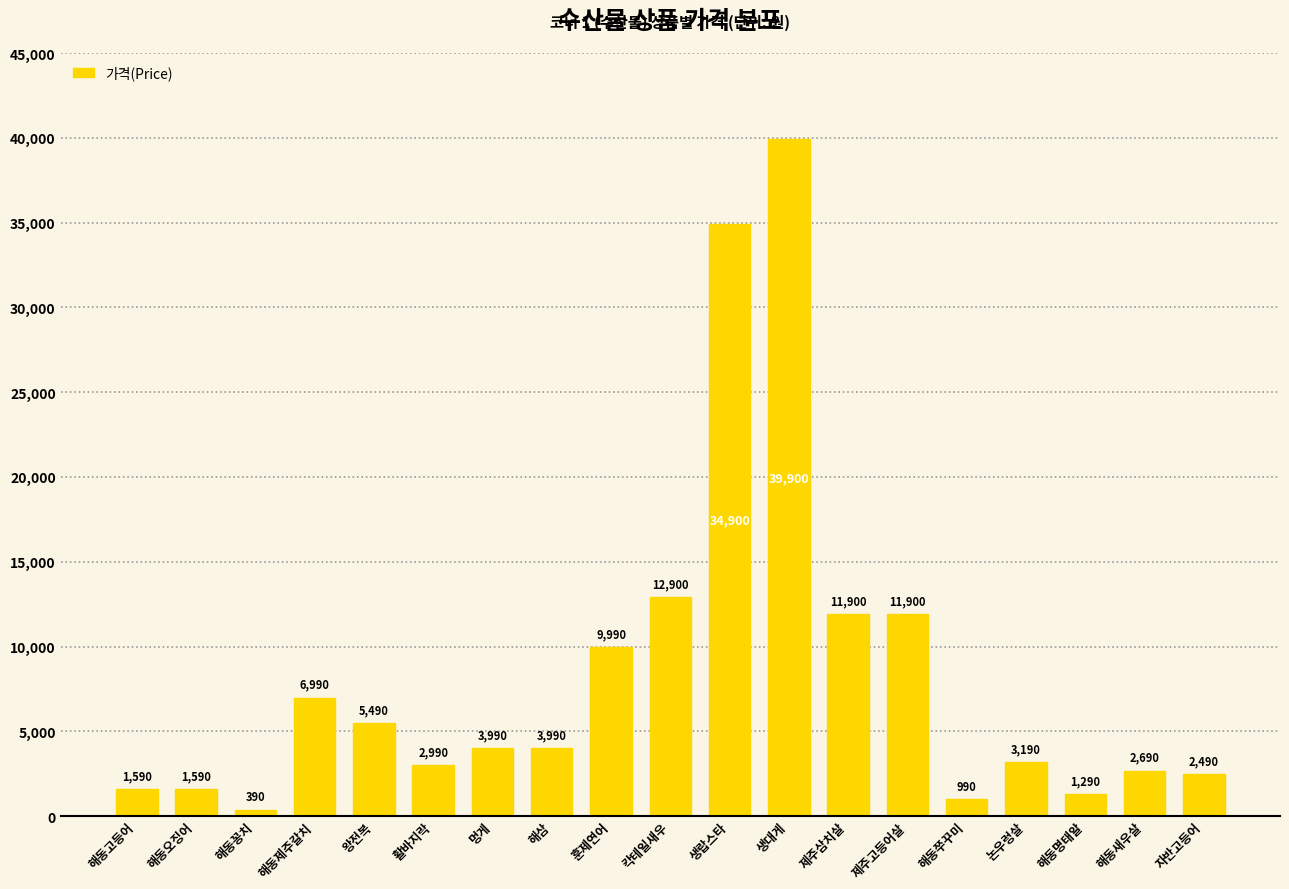

Reading left to right, transcribe all the data shown in this chart.

1590	1590	390	6990	5490	2990	3990	3990	9990	12900	34900	39900	11900	11900	990	3190	1290	2690	2490